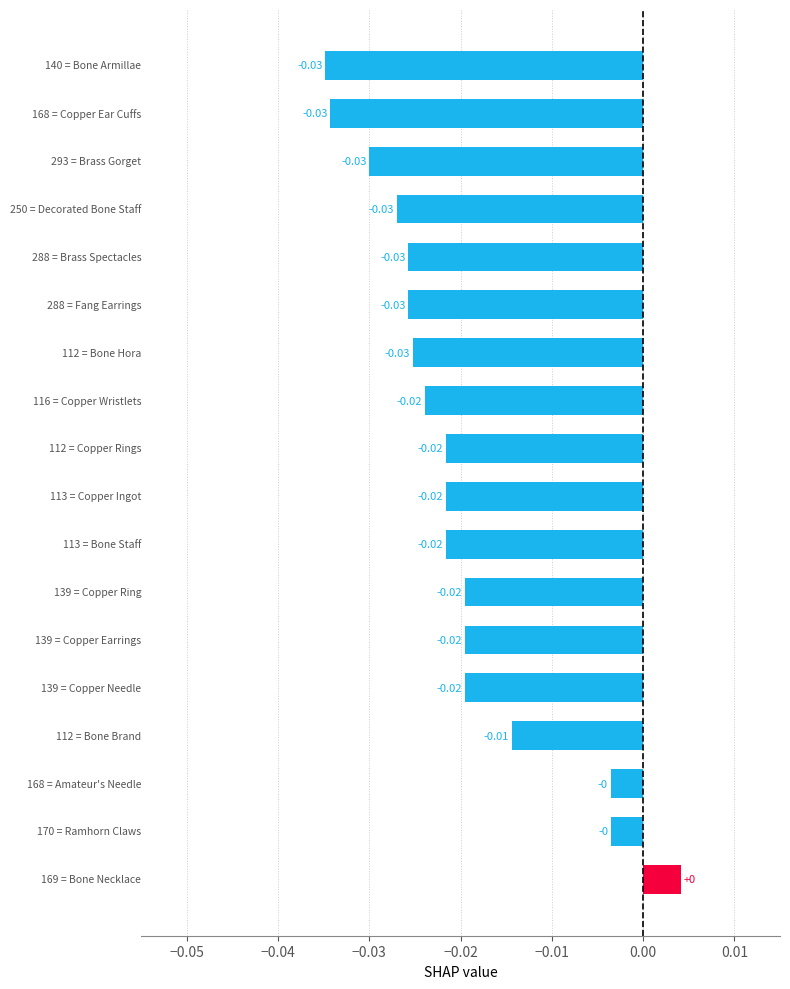

What is the sum of all values?

-0.4